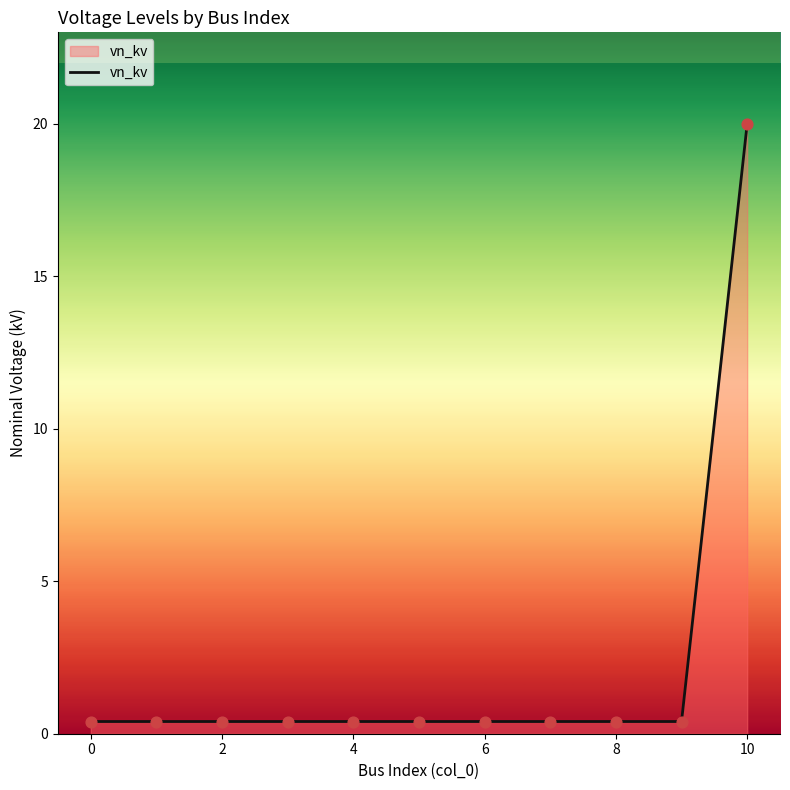

What is the maximum value shown in the chart?

20.0